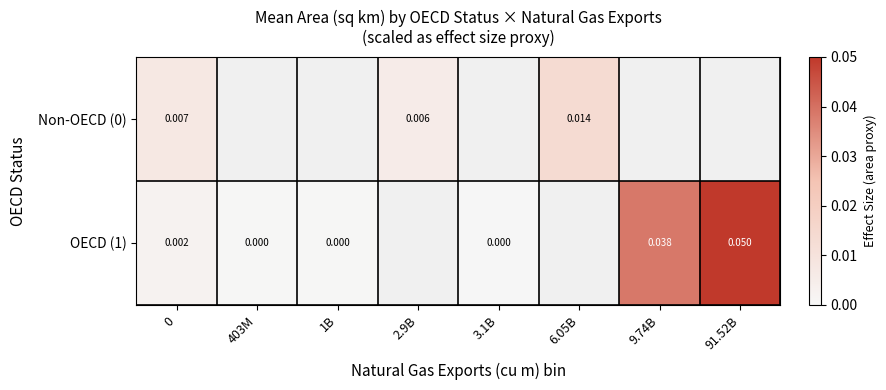

How many distinct data groups are displayed?

2